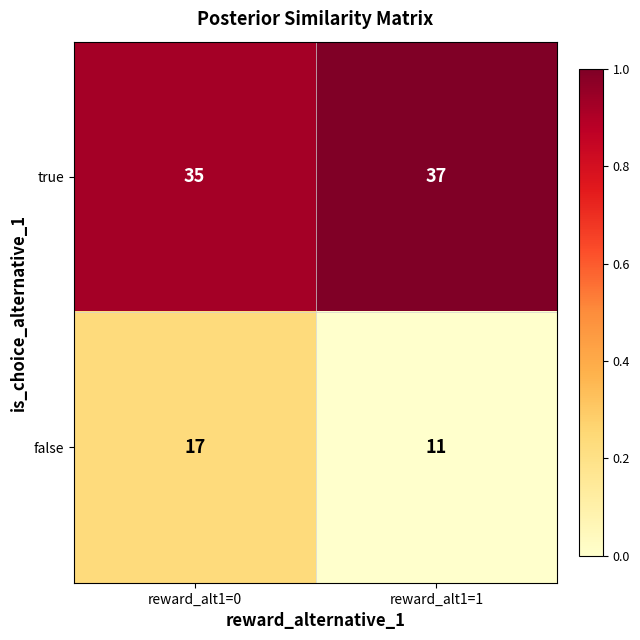

Which series has the largest range (max minus min)?

false